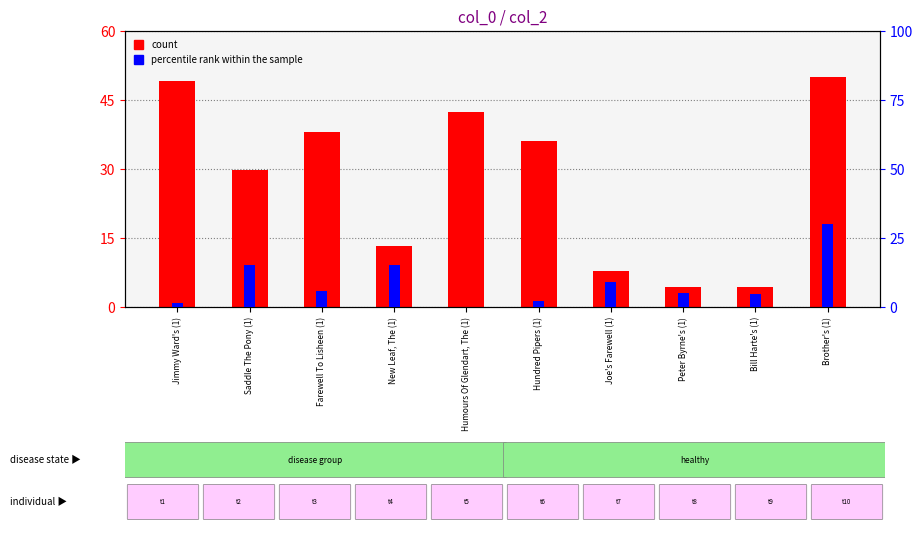

What is the smallest value displayed?

0.1